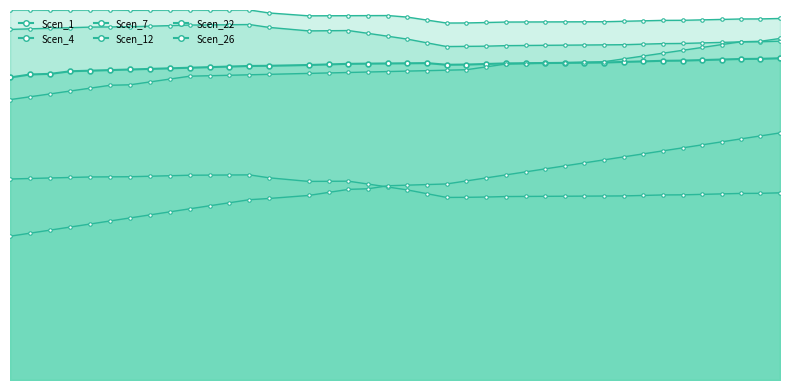

Reading left to right, what are all the values shown in this chart?

Scen_1: 10.0	10.1	10.1	10.2	10.2	10.2	10.2	10.3	10.3	10.3	10.3	10.3	10.4	10.4	10.4	10.4	10.4	10.4	10.4	10.4	10.4	10.4	10.4	10.4	10.4	10.4	10.5	10.5	10.5	10.5	10.5	10.5	10.5	10.5	10.5	10.6	10.6	10.6	10.6
Scen_4: 6.6	6.6	6.7	6.7	6.7	6.7	6.7	6.7	6.7	6.8	6.8	6.8	6.8	6.7	6.5	6.6	6.6	6.5	6.4	6.3	6.1	6.0	6.0	6.0	6.0	6.1	6.1	6.1	6.1	6.1	6.1	6.1	6.1	6.1	6.1	6.1	6.2	6.2	6.2
Scen_7: 11.6	11.6	11.6	11.6	11.6	11.6	11.6	11.7	11.7	11.7	11.7	11.7	11.7	11.6	11.5	11.5	11.5	11.4	11.3	11.2	11.1	11.0	11.0	11.0	11.0	11.0	11.0	11.0	11.0	11.1	11.1	11.1	11.1	11.1	11.1	11.1	11.1	11.2	11.2
Scen_12: 9.2	9.3	9.4	9.5	9.6	9.7	9.7	9.8	9.9	10.0	10.0	10.0	10.1	10.1	10.1	10.1	10.1	10.2	10.2	10.2	10.2	10.2	10.2	10.3	10.4	10.4	10.4	10.5	10.5	10.5	10.6	10.7	10.8	10.9	11.0	11.1	11.2	11.2	11.3
Scen_22: 12.2	12.2	12.2	12.2	12.2	12.2	12.2	12.2	12.2	12.2	12.2	12.2	12.2	12.1	12.0	12.0	12.0	12.0	12.0	12.0	11.9	11.8	11.8	11.8	11.8	11.8	11.8	11.8	11.8	11.8	11.8	11.8	11.9	11.9	11.9	11.9	11.9	11.9	11.9
Scen_26: 4.7	4.8	4.9	5.0	5.1	5.2	5.3	5.4	5.5	5.6	5.7	5.8	5.9	6.0	6.1	6.2	6.3	6.3	6.4	6.4	6.4	6.5	6.6	6.7	6.8	6.9	7.0	7.1	7.2	7.3	7.4	7.5	7.6	7.7	7.8	7.9	8.0	8.0	8.1